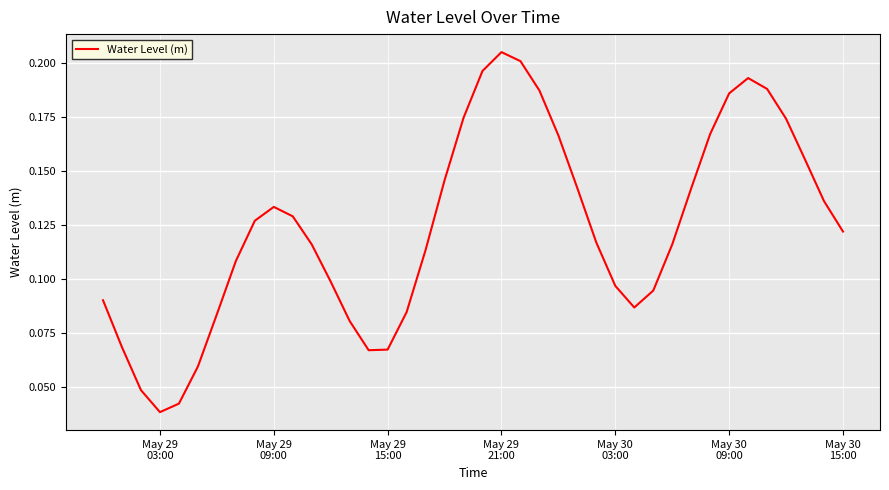

Is this an area chart (filled region under the line)?

No